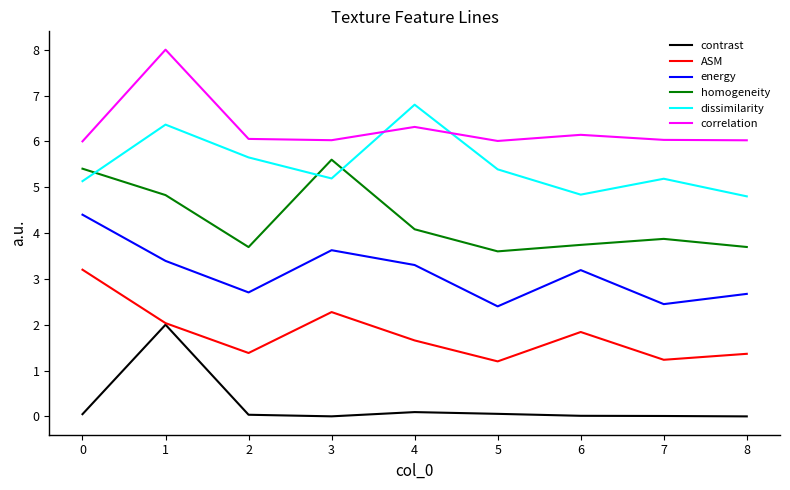

At which label does homogeneity reach its peak?

3